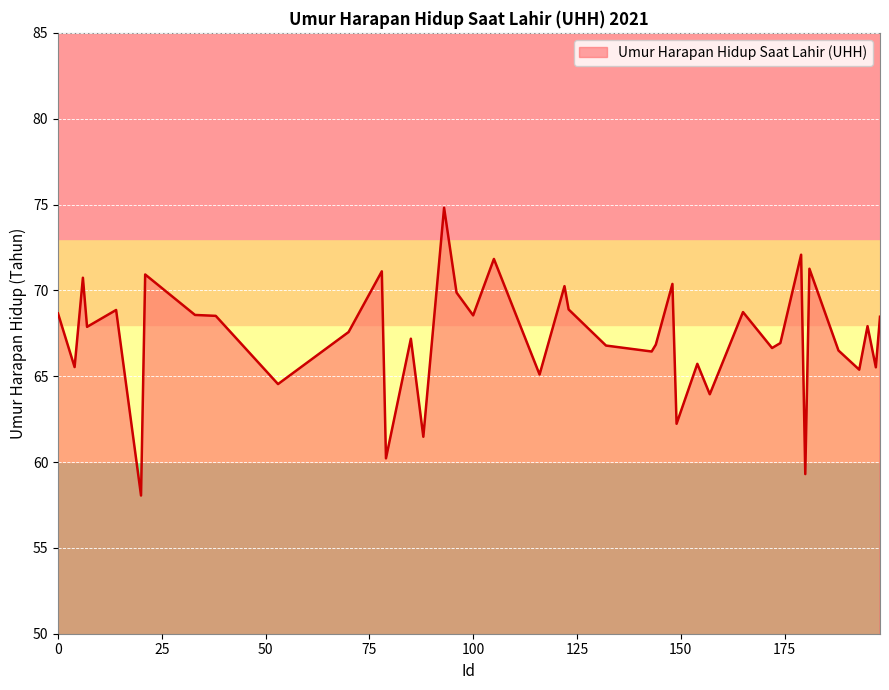

Does the chart have visible grid lines?

Yes